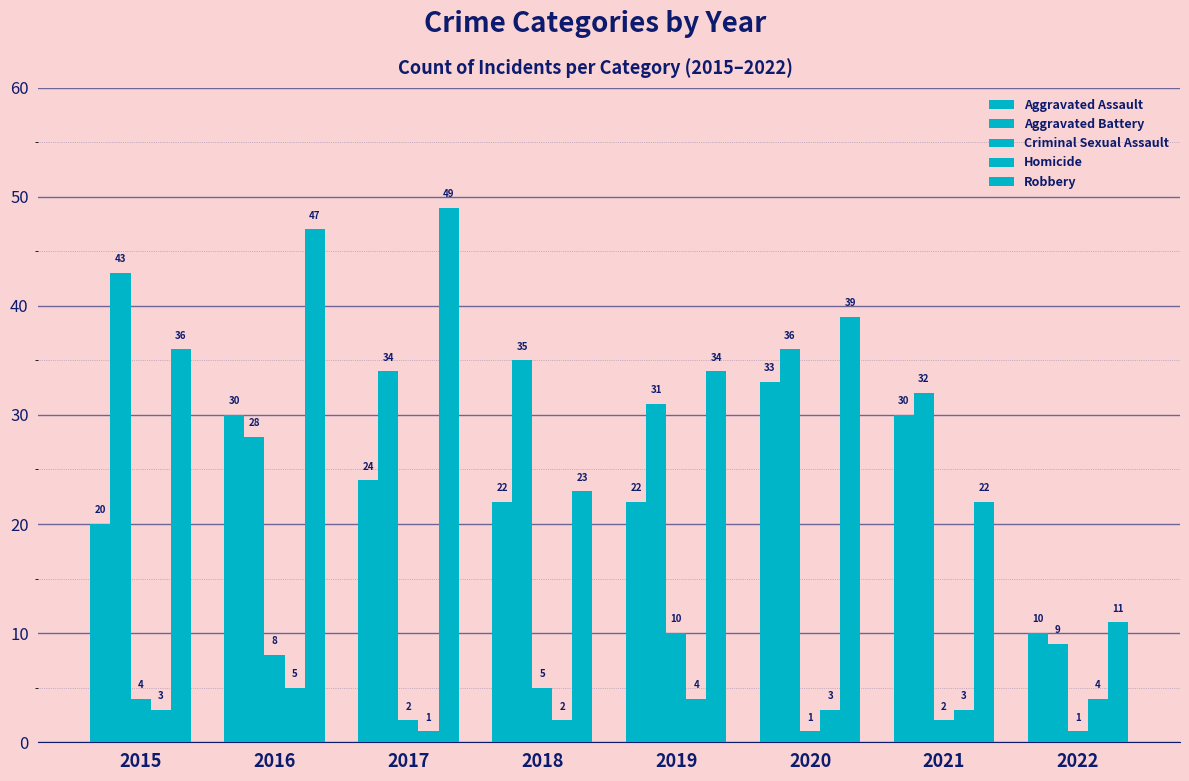

How many data points in Aggravated Battery are less than 34?

4